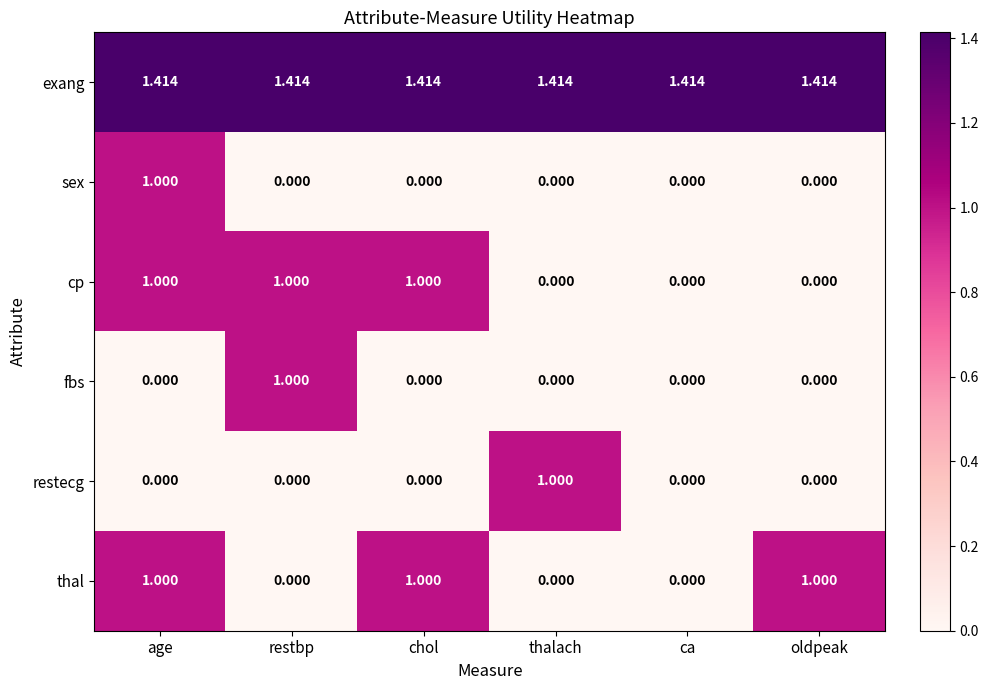

At which label does restecg reach its peak?

thalach